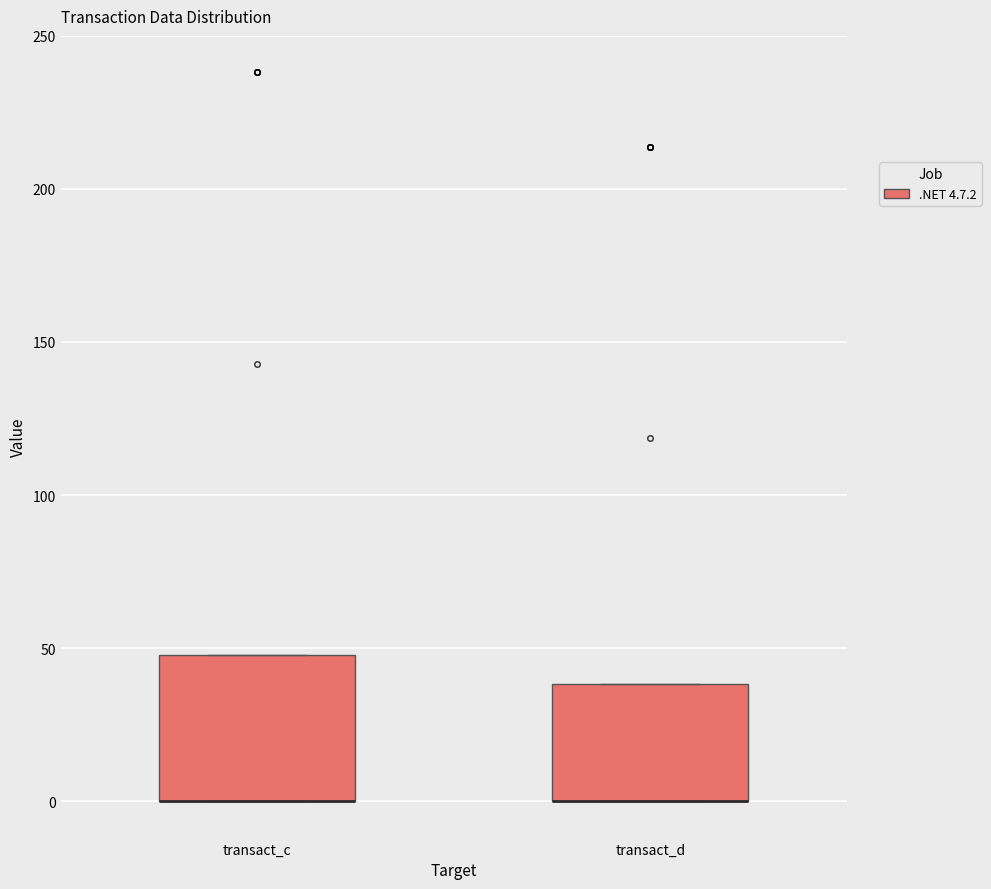

Comparing the boxes themselves (not the whiskers), which one is the tallest?

transact_c